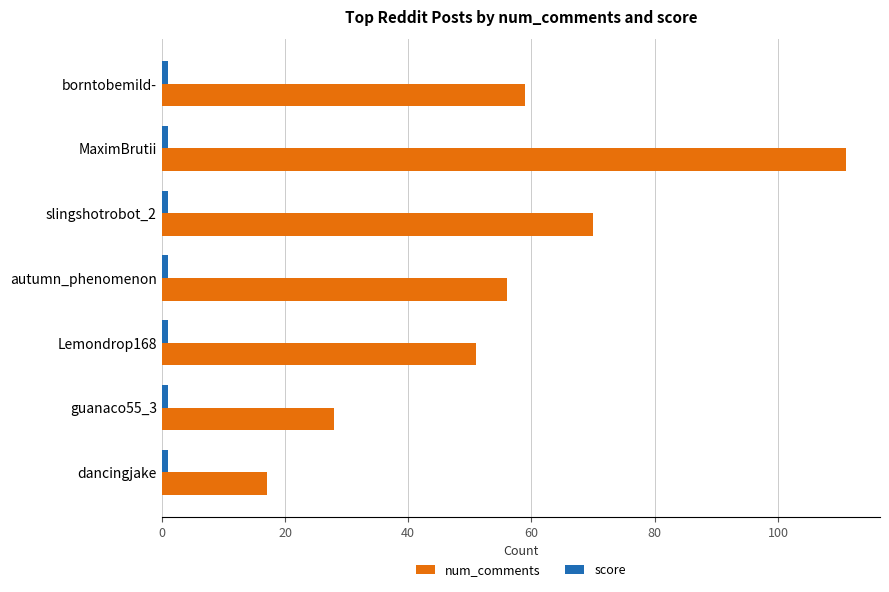

Which label corresponds to the largest value in the chart?

MaximBrutii